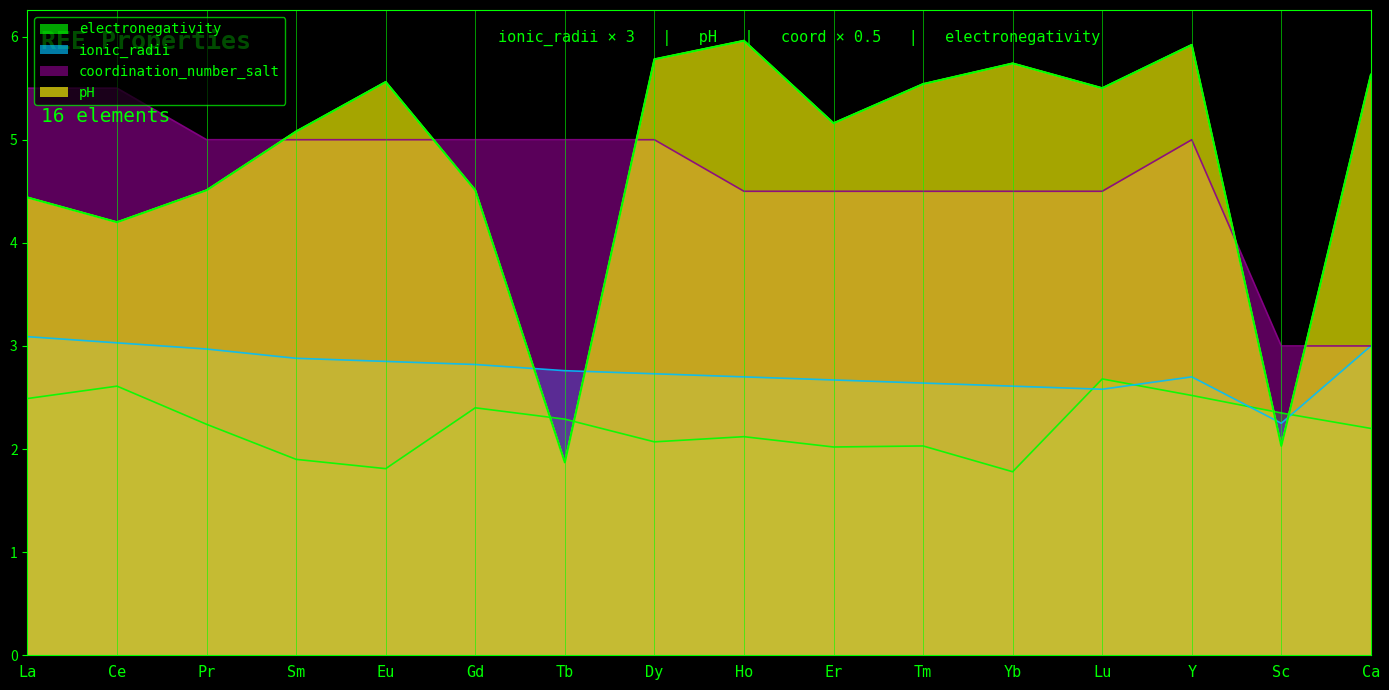

Where is the first local minimum for pH?

Ce